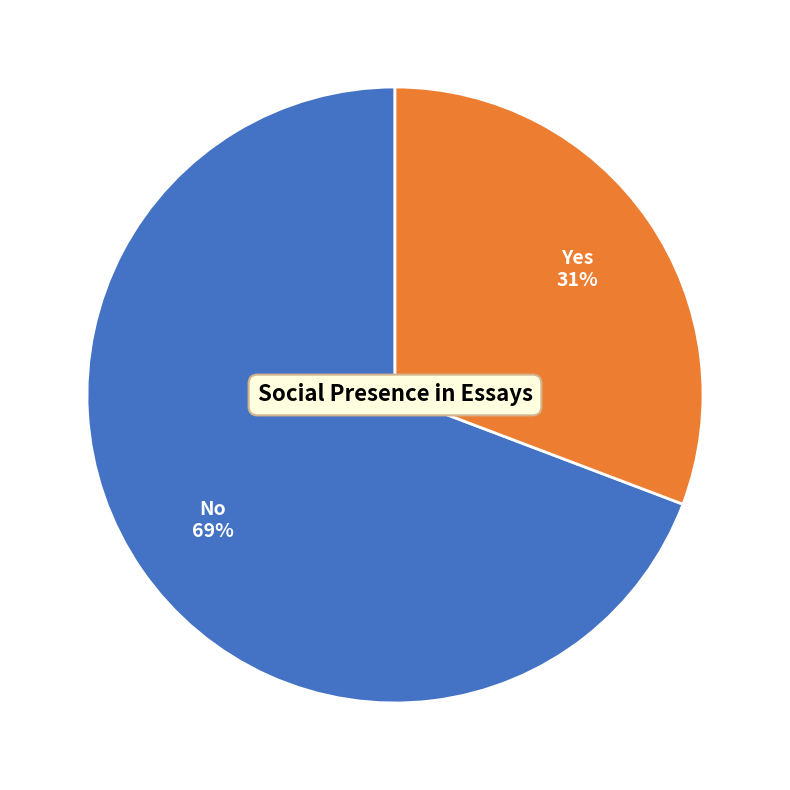

To the nearest percent, what is the difference between the largest and smallest slice percentages?

38%